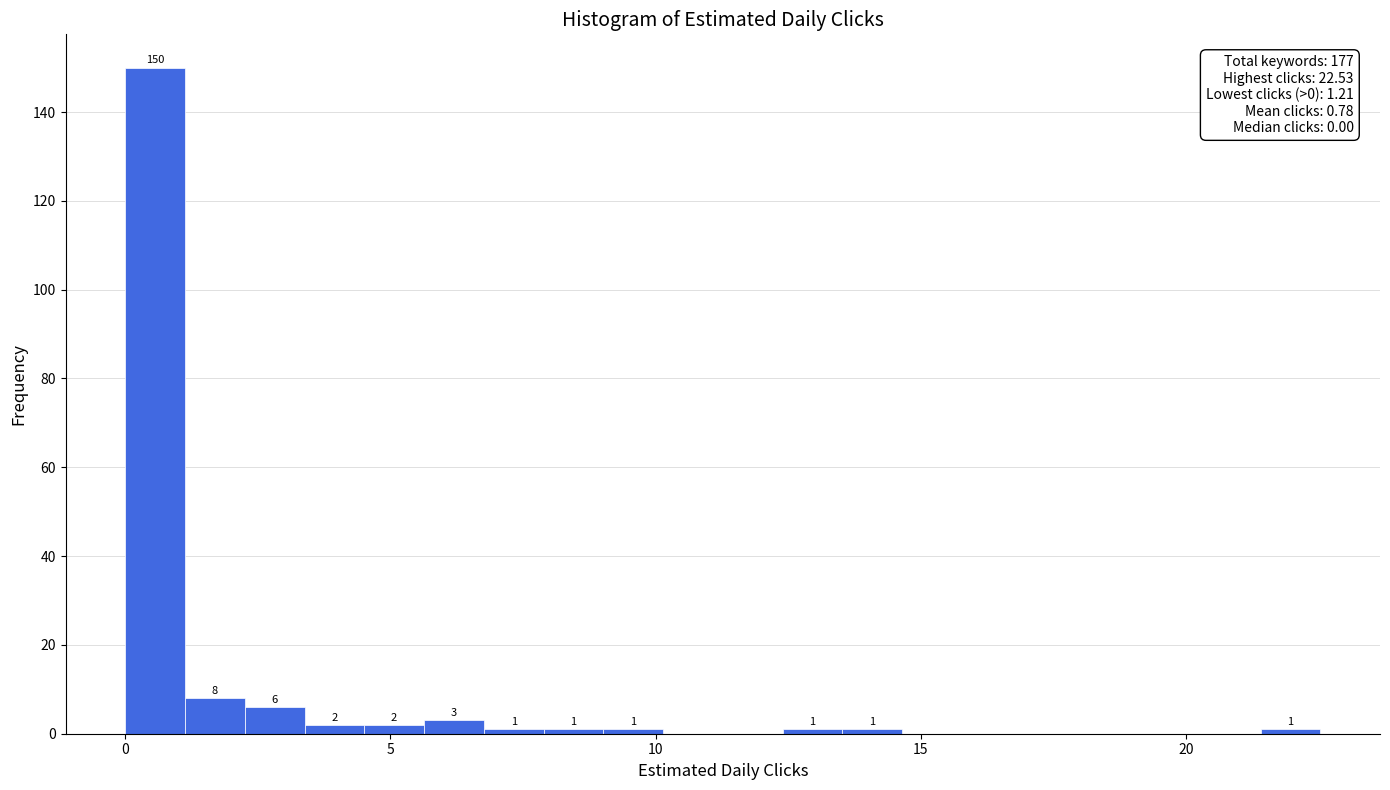

Read against the x-axis, roughly where is the centre of the tallest bar?

0.5